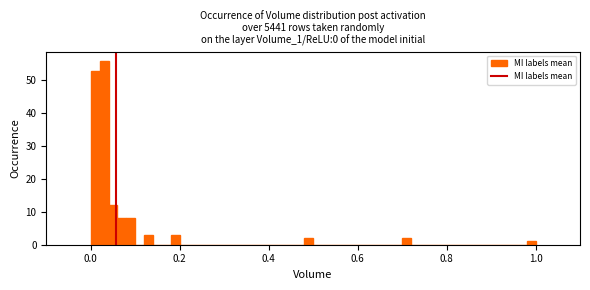

Read against the x-axis, roughly where is the centre of the tallest bar?

0.04